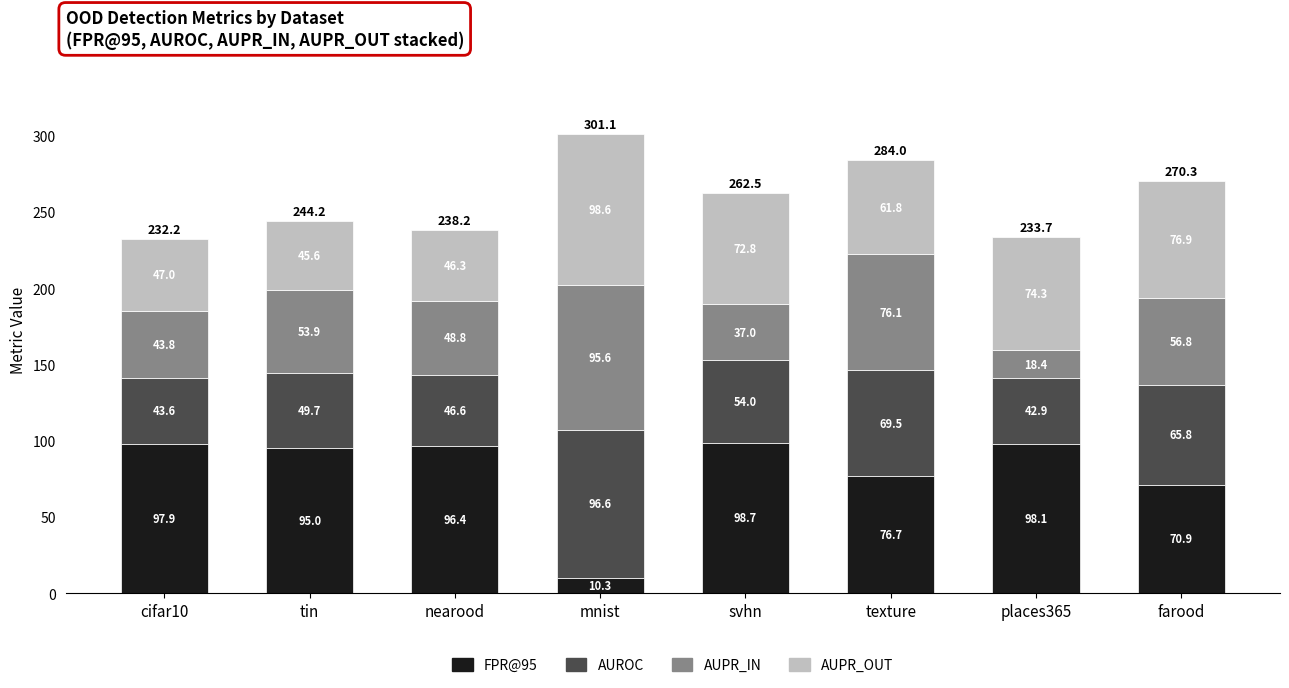

What is the average value of the FPR@95 series?

80.5